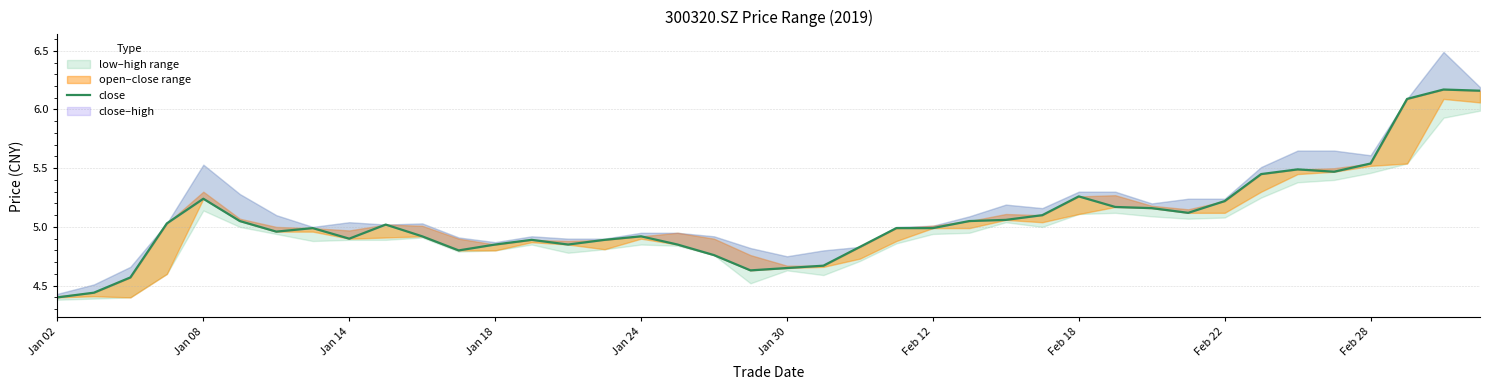

How many interior local valleys (lower than both neighbors) does the data have?

7